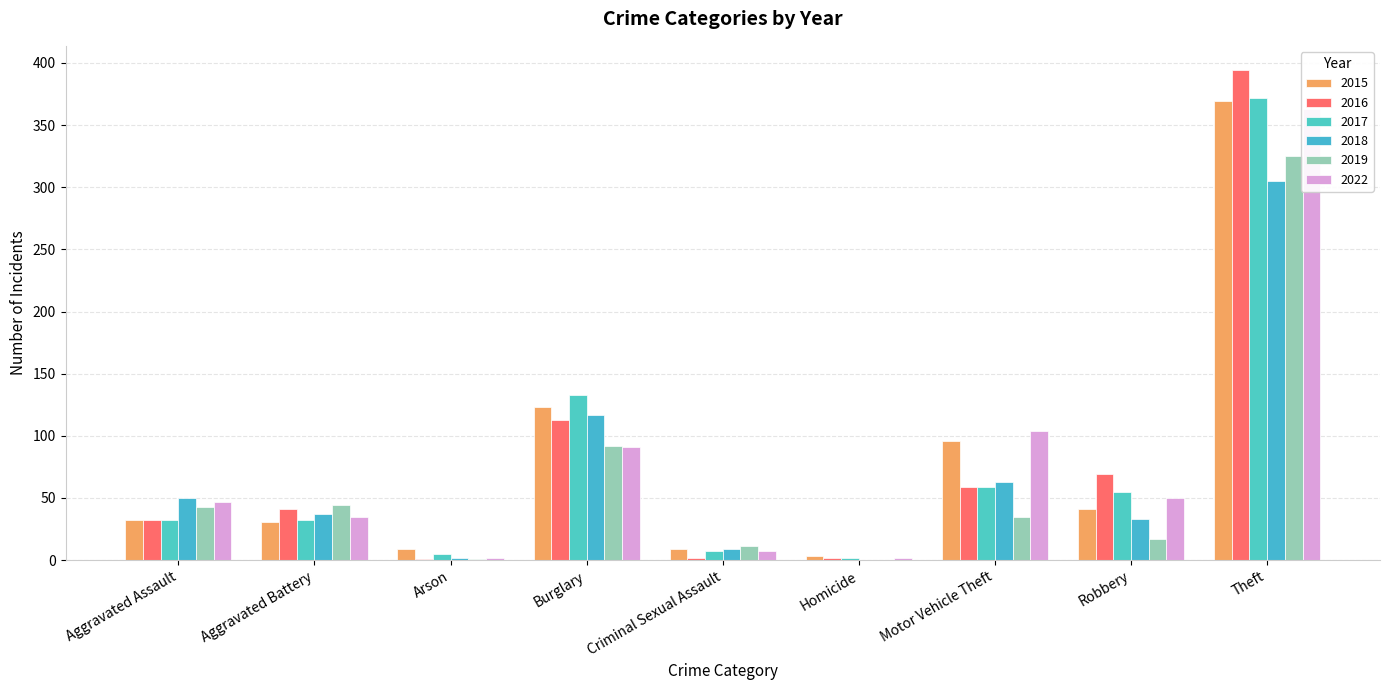

What is the value of the 2022 bar at the 1st from the left?

47